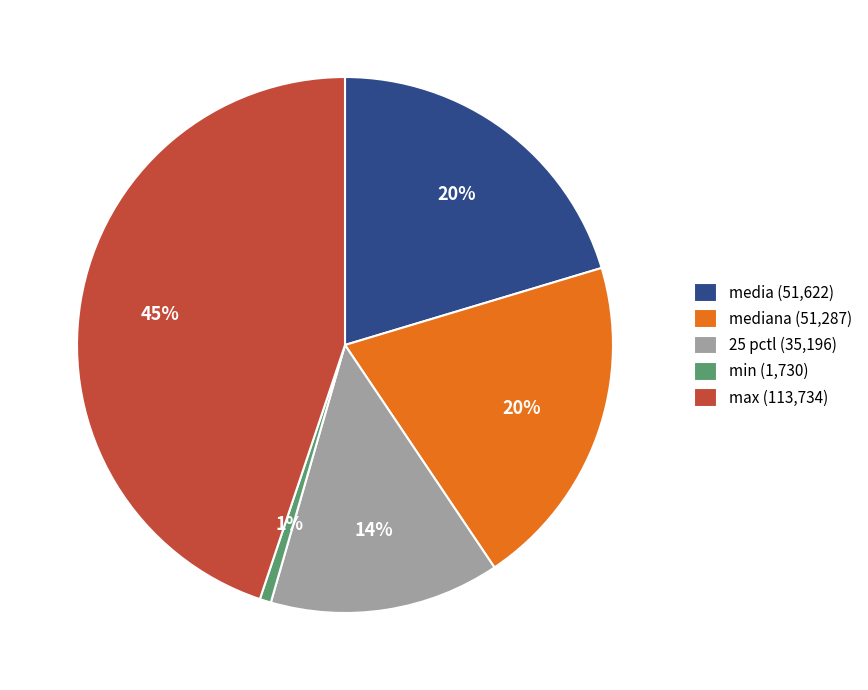

Is there a majority slice in this chart?

No